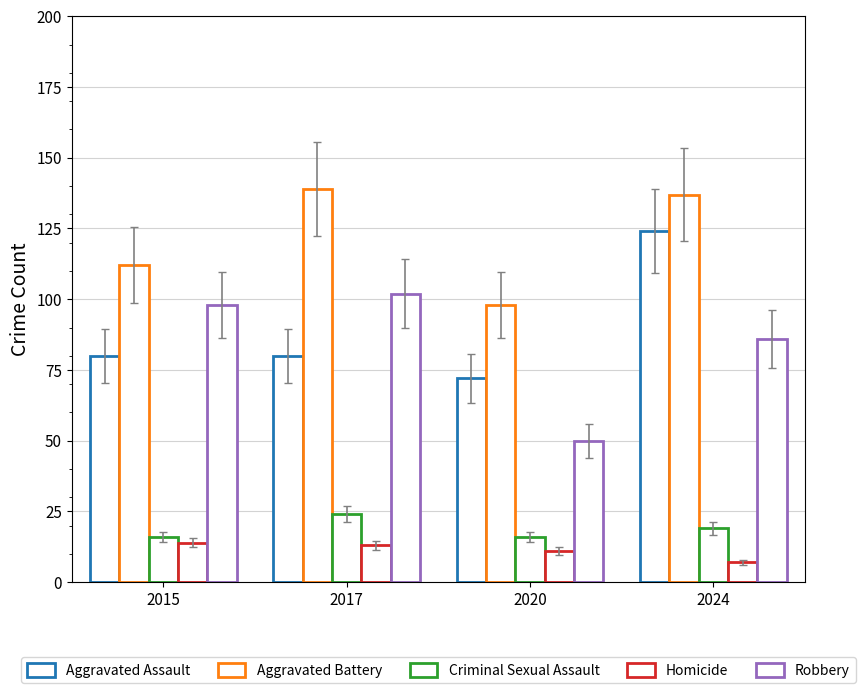

Which series has the largest total across all categories?

Aggravated Battery